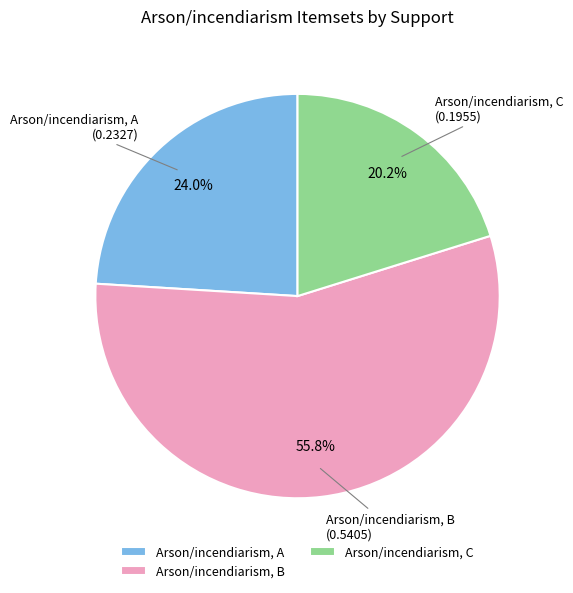

Which category has the biggest portion of the pie?

Arson/incendiarism, B